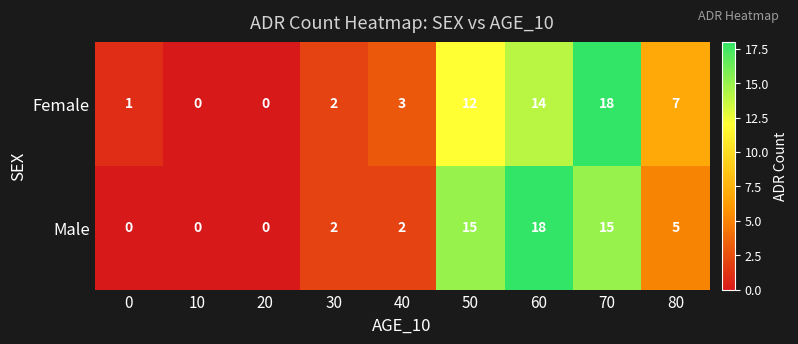

What is the difference between the maximum and minimum values in the Male series?

18